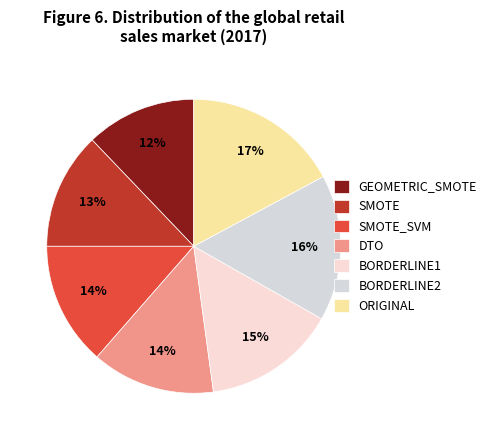

Which category has the biggest portion of the pie?

ORIGINAL